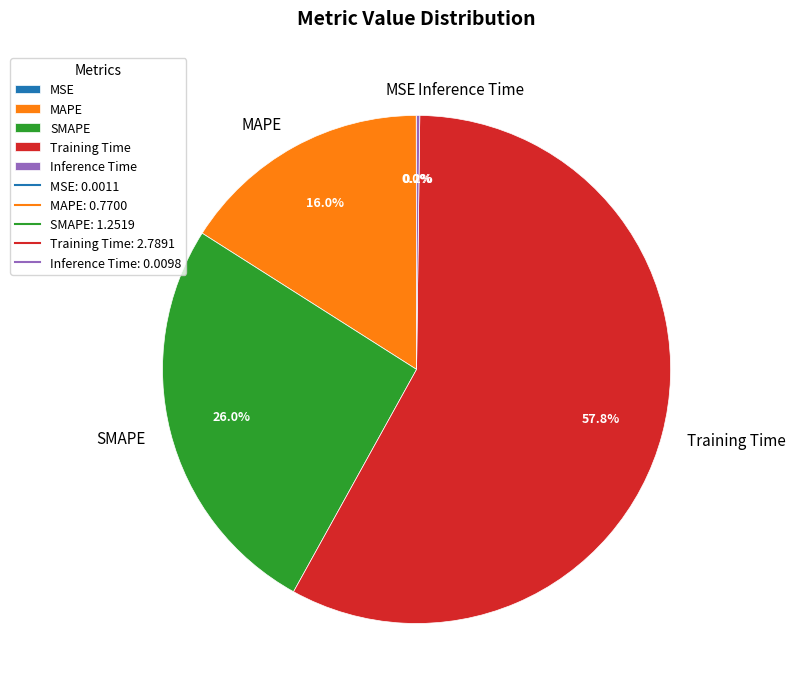

What is the largest slice in the pie chart?

Training Time